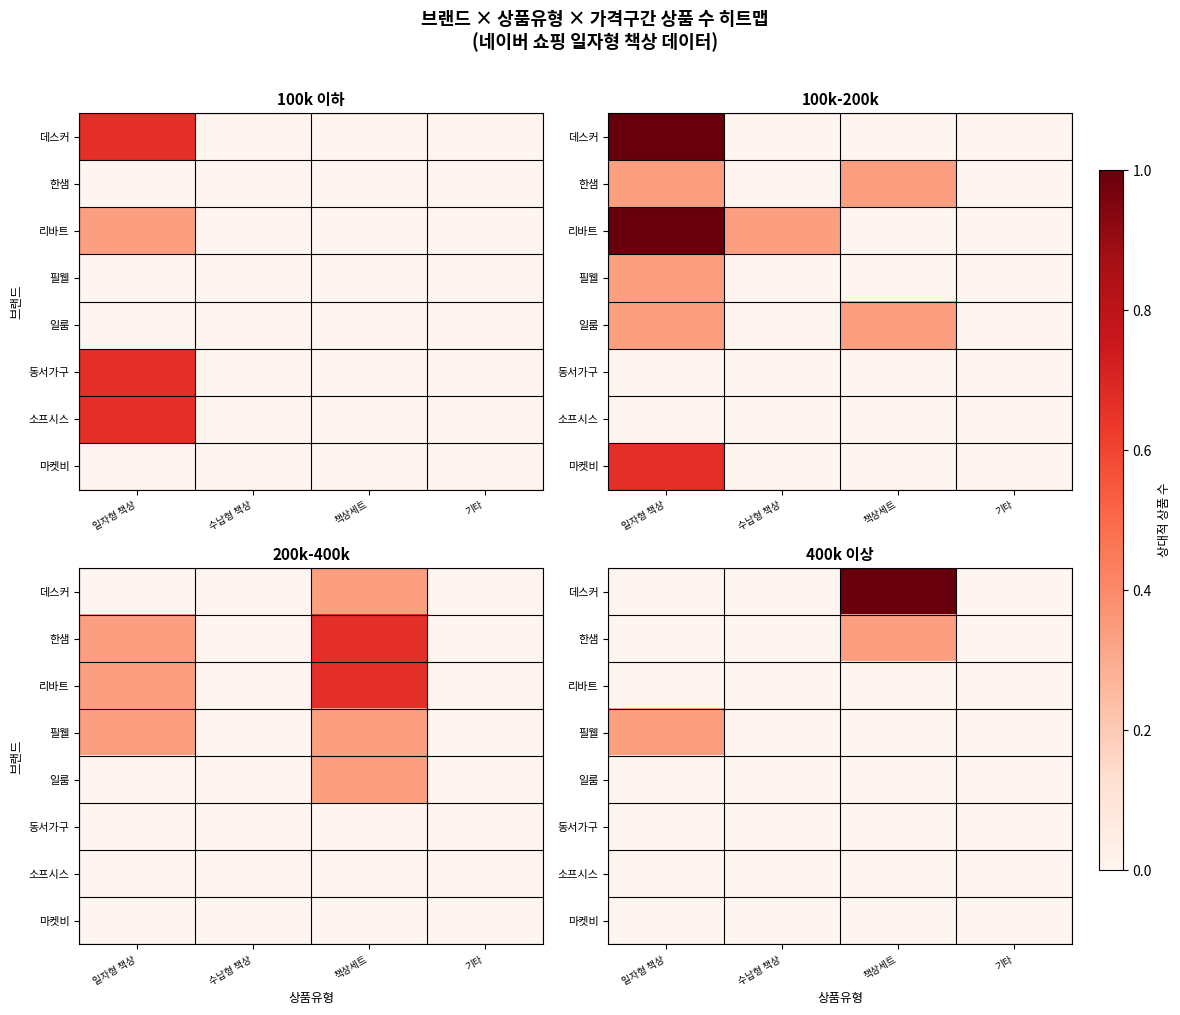

Which series has the largest total across all categories?

데스커